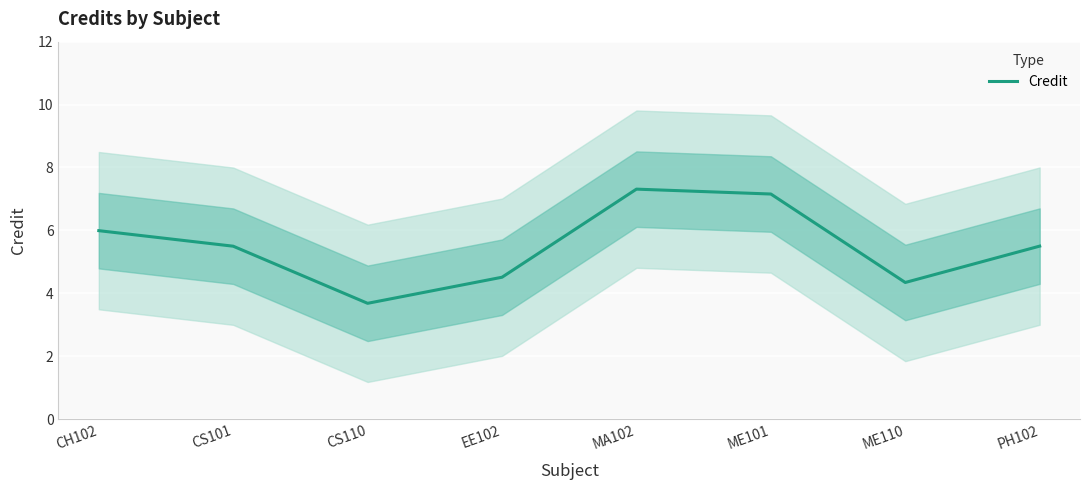

Where is the data nearest to the value 5?

EE102